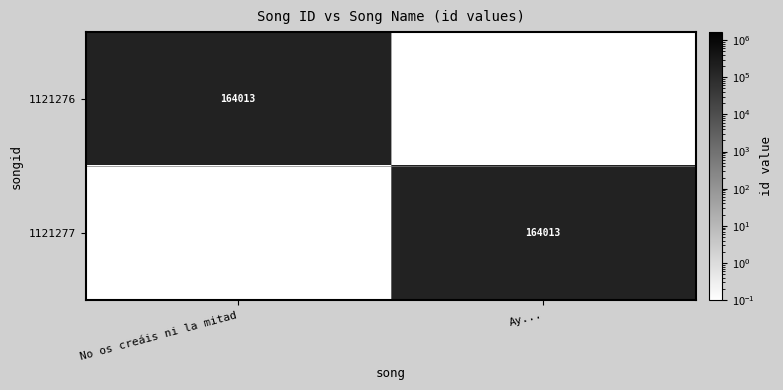

True or false: 1121276 has a value of 164013.0 at No os creáis ni la mitad.

True